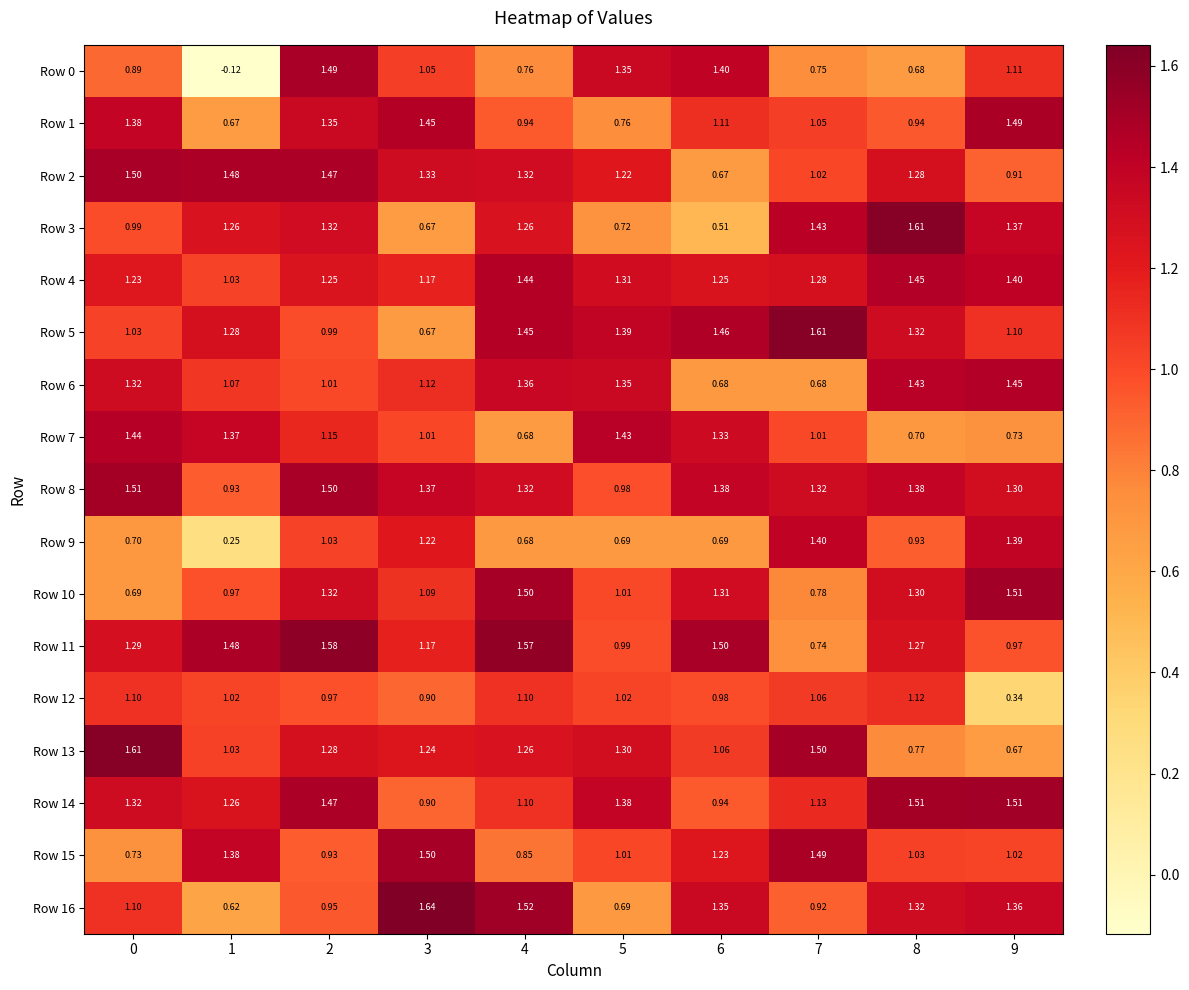

Between 1 and 7, which is larger?

7